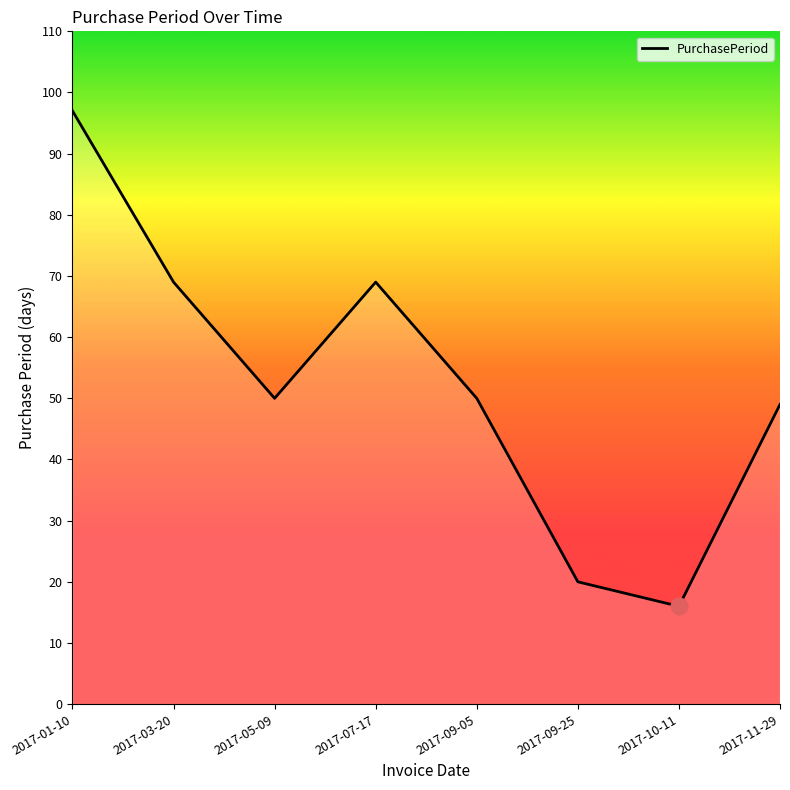

What is the difference between the second highest and second lowest values?

49